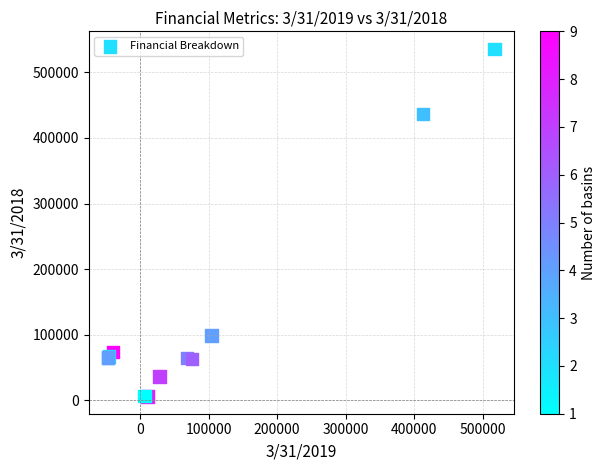

What Y value in the scatter plot is closest to 271019?

436621